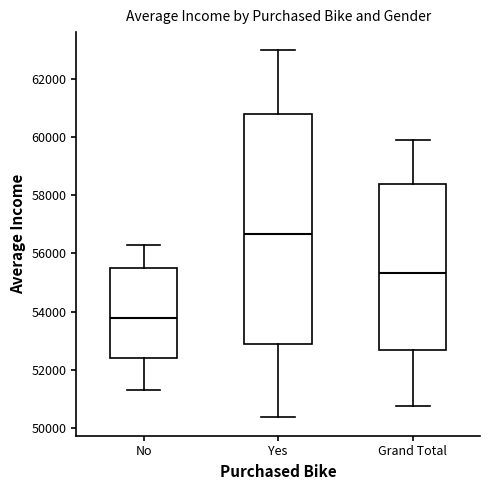

Comparing the boxes themselves (not the whiskers), which one is the tallest?

Yes